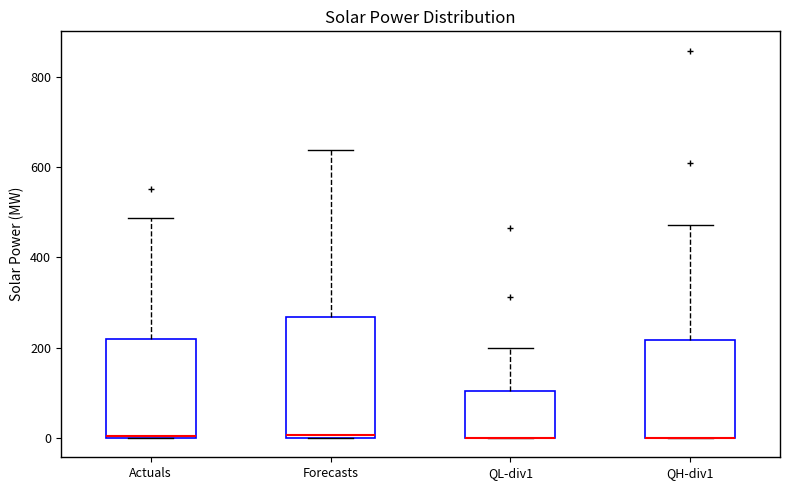

Which box is the tallest, from its lower edge to its upper edge?

Forecasts